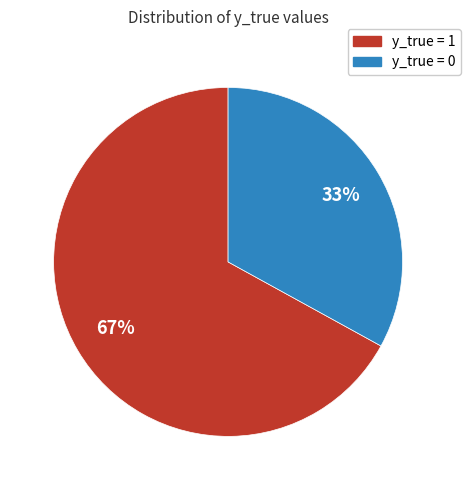

To the nearest percent, what is the combined percentage of y_true = 1 and y_true = 0?

100%